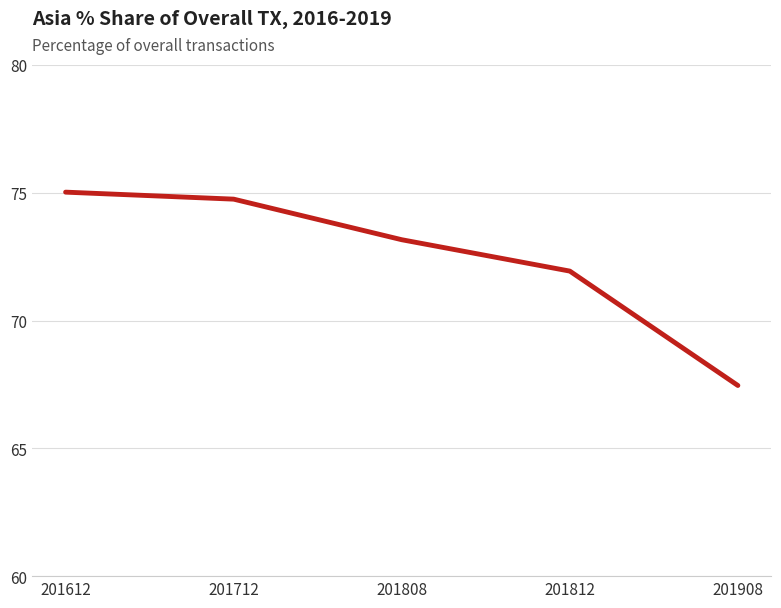

Approximately how many times larger is the value at 201612 compared to 201812?

1.0